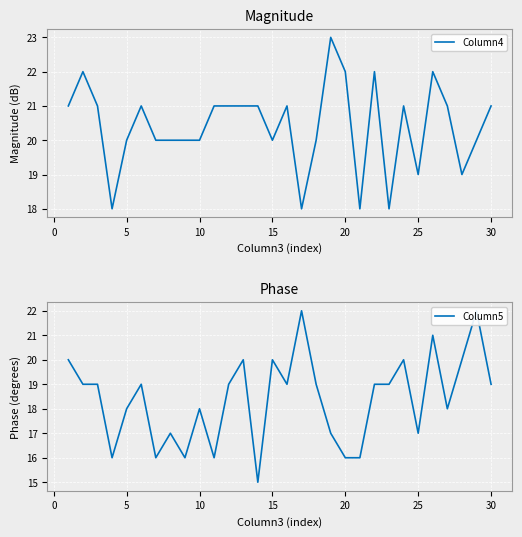

How many intersections are there between Column5 and Column4?

6